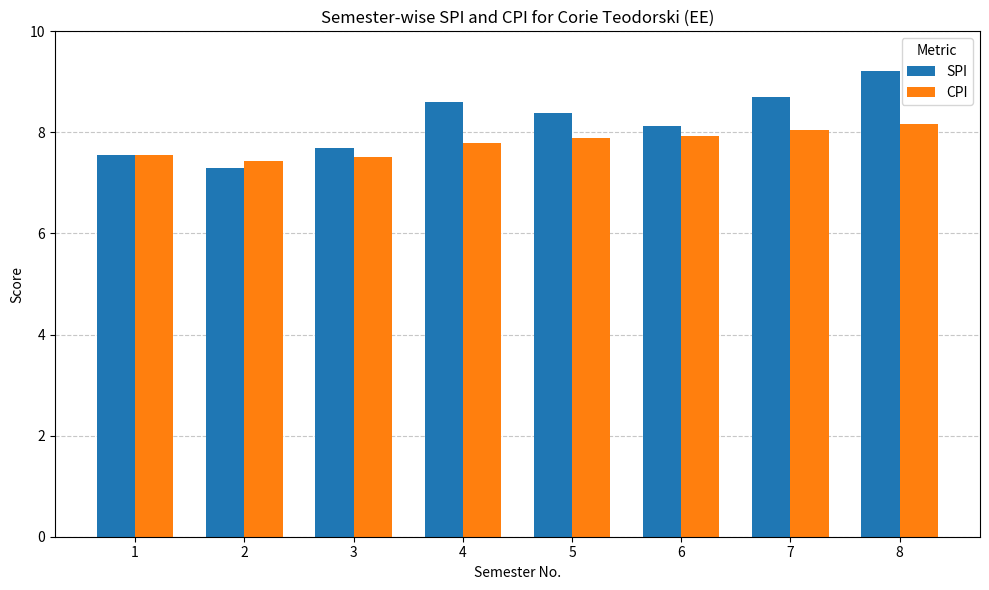

What is the spread (max minus min) of values at 4?

0.8